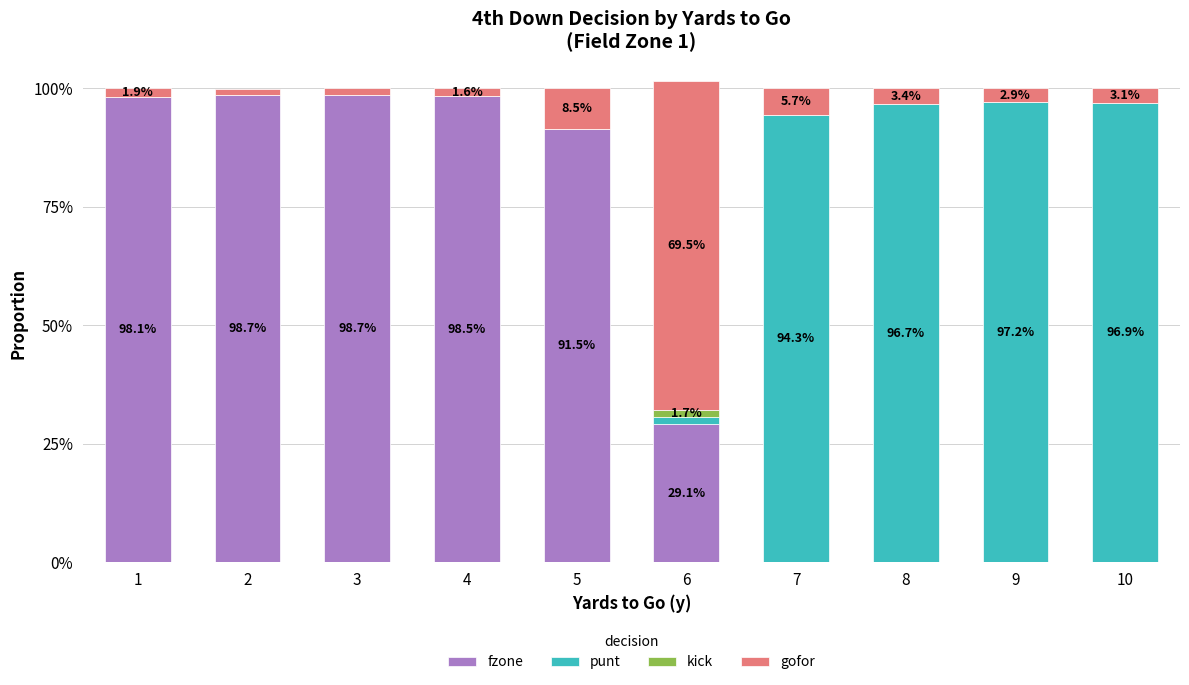

What are all the series names shown in the legend?

fzone, punt, kick, gofor